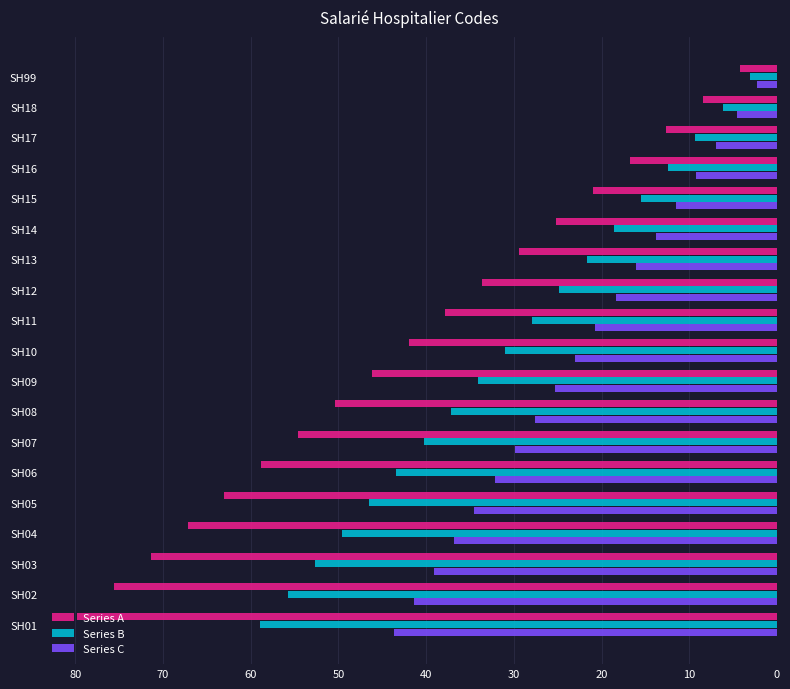

What is the average value of the Series B series?

31.0